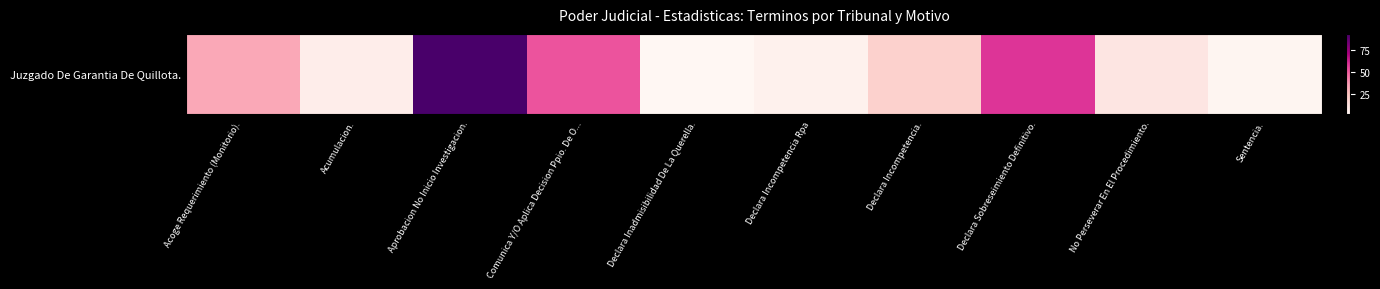

The chart shows a value of 59 at Declara Sobreseimiento Definitivo.. True or false?

True